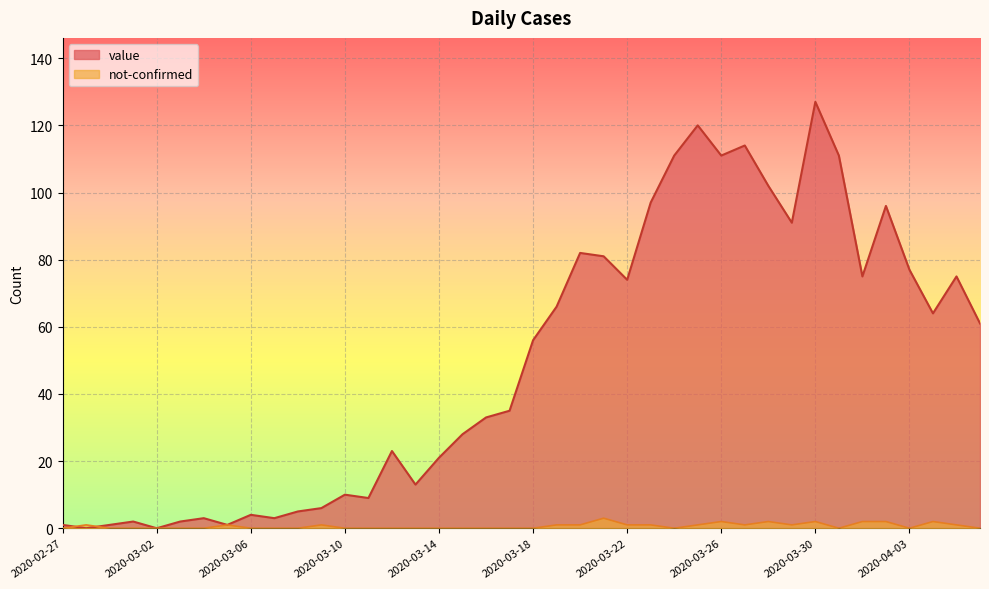

What is the spread (max minus min) of values at 2020-03-18?

56